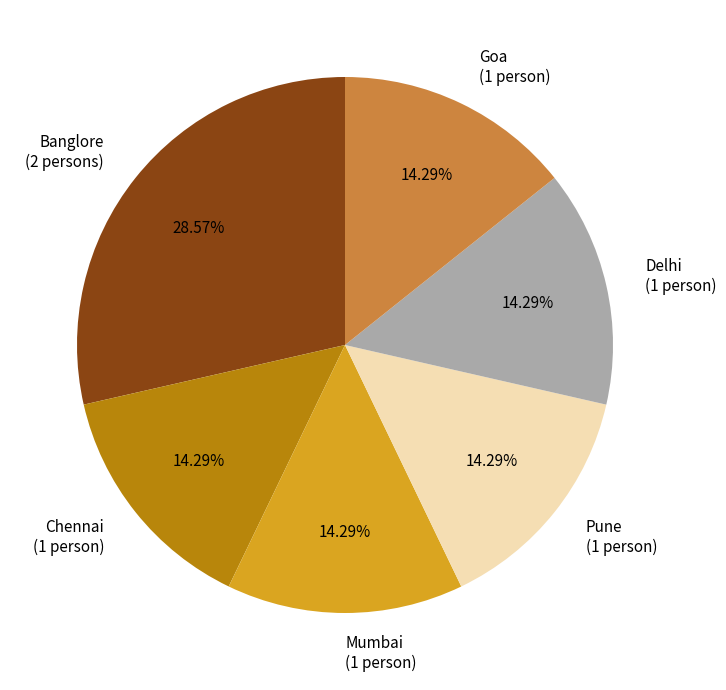

Which has a higher value, Banglore (2 persons) or Chennai (1 person)?

Banglore (2 persons)